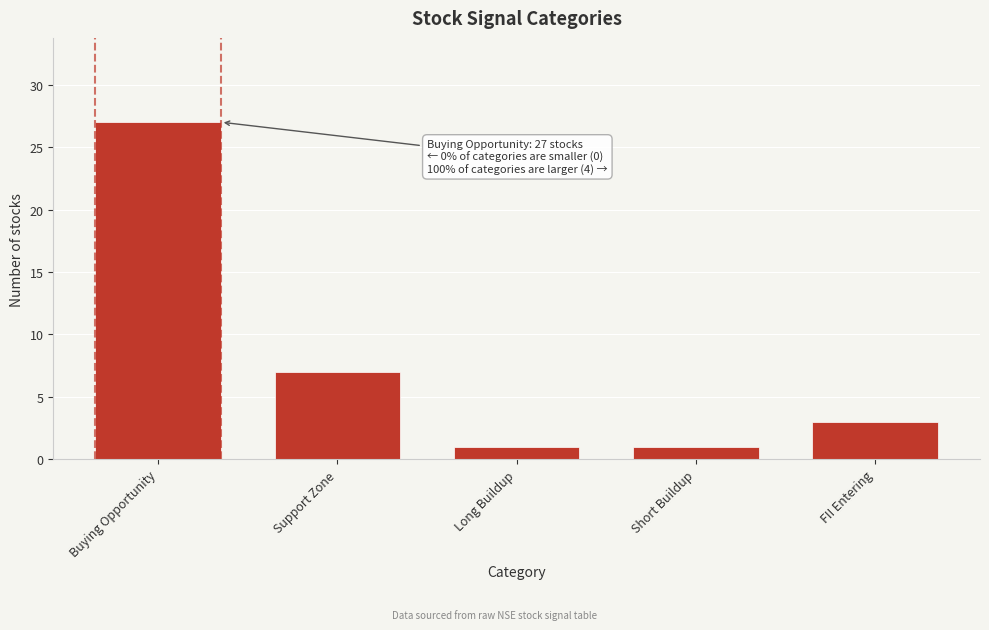

Reading right to left, transcribe all the data shown in this chart.

3	1	1	7	27